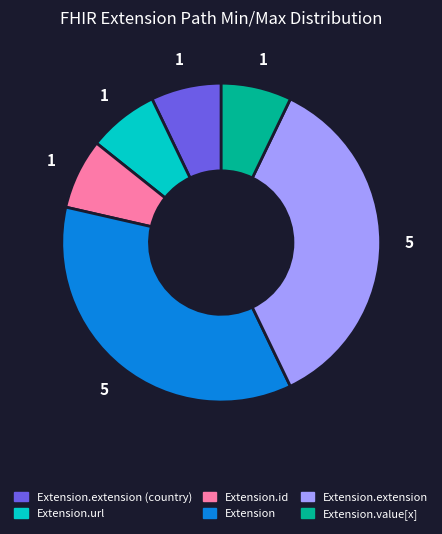

Is there any slice that represents more than half of the pie?

No